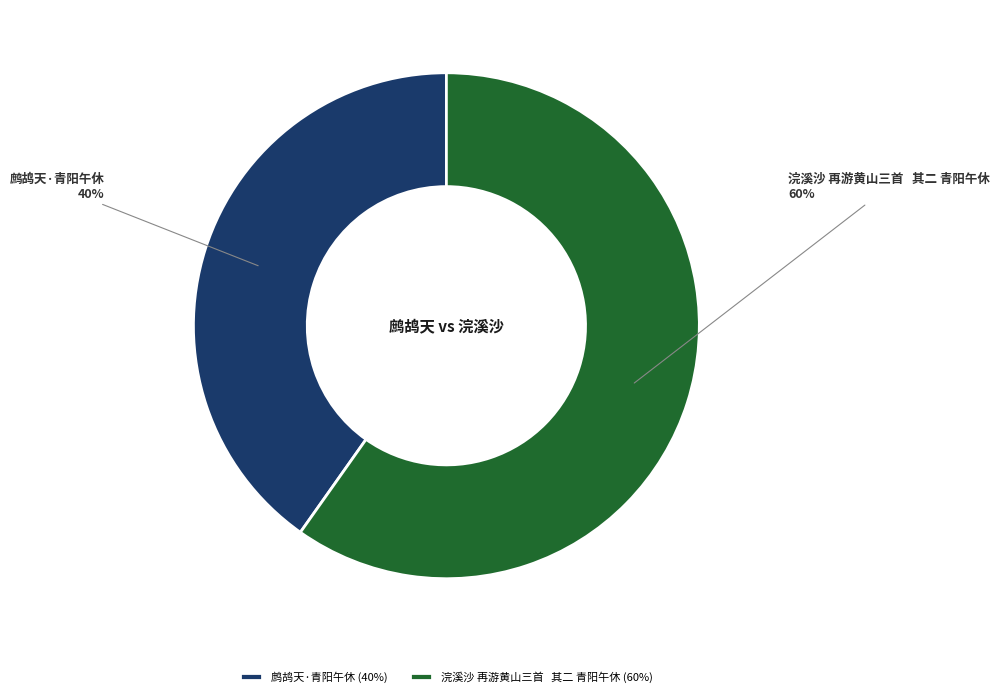

The 鹧鸪天·青阳午休 slice represents 47% of the pie. True or false?

False